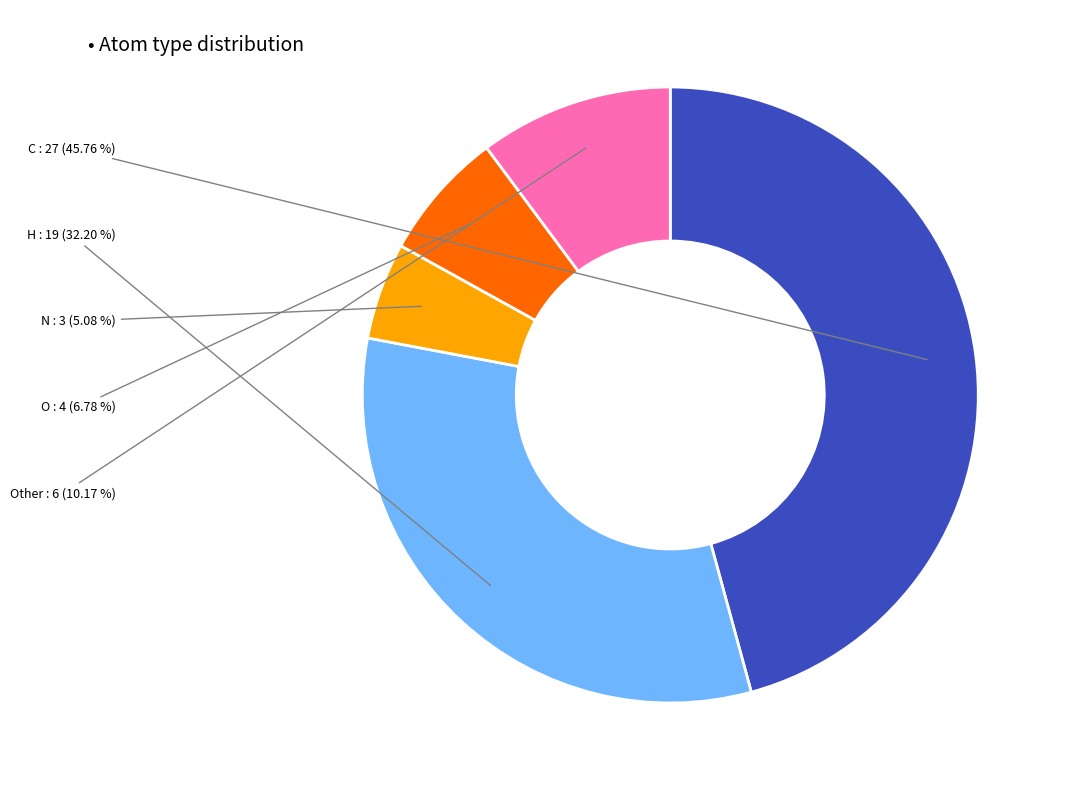

Is there a majority slice in this chart?

No